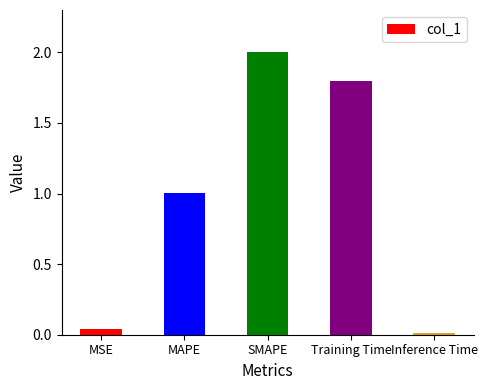

List the labels in order of value, smallest first.

Inference Time, MSE, MAPE, Training Time, SMAPE